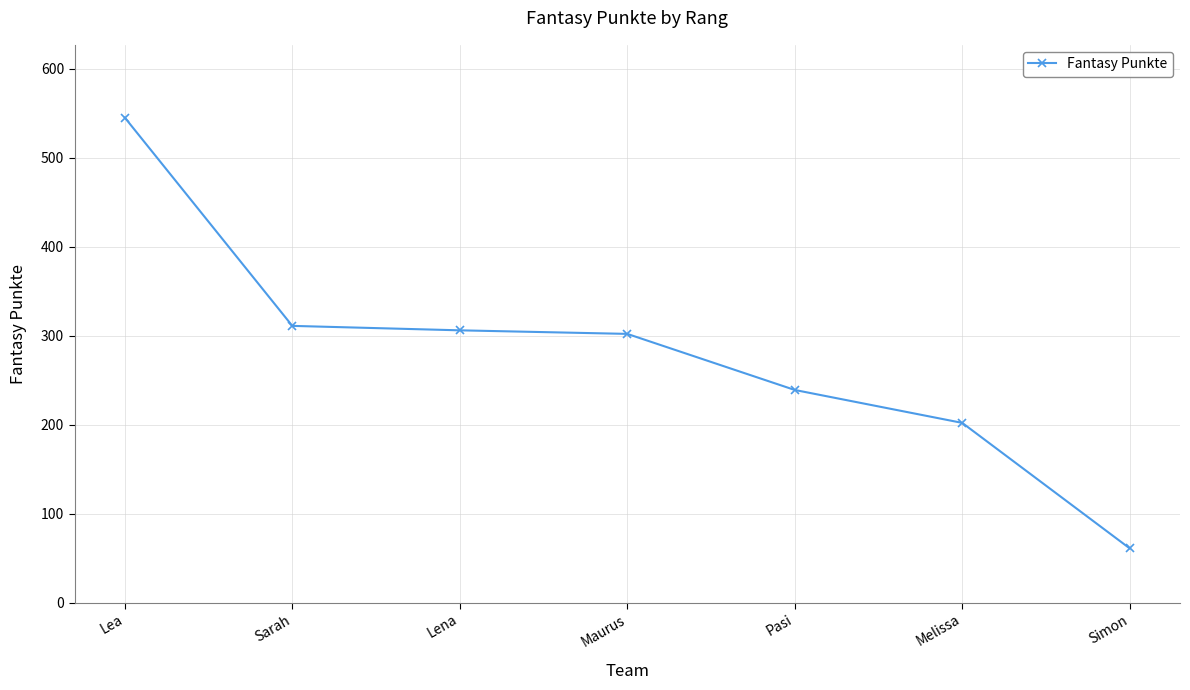

Reading right to left, transcribe all the data shown in this chart.

61	202	239	302	306	311	545